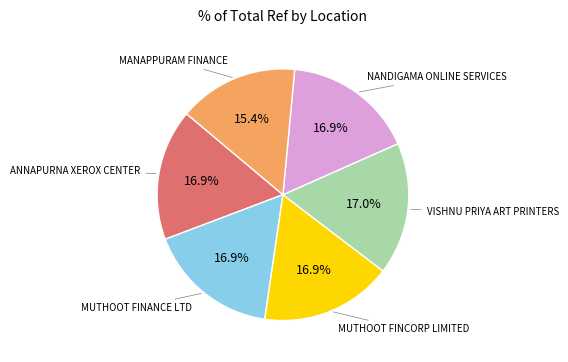

Does any single category account for the majority?

No